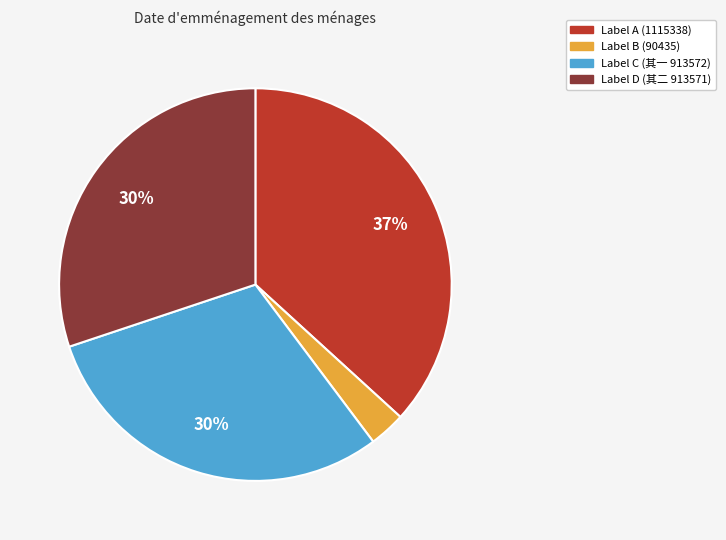

Is it true that Label A (1115338) is 37% of the pie?

True